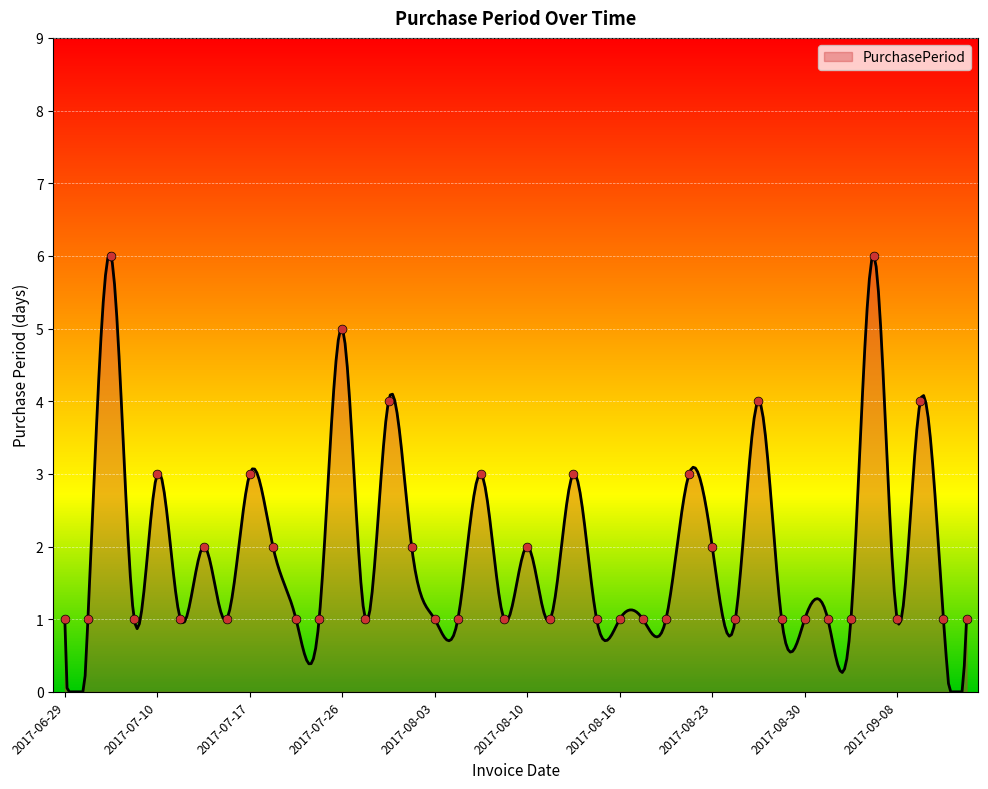

Approximately how many times larger is the value at 2017-08-21 compared to 2017-07-07?

3.0